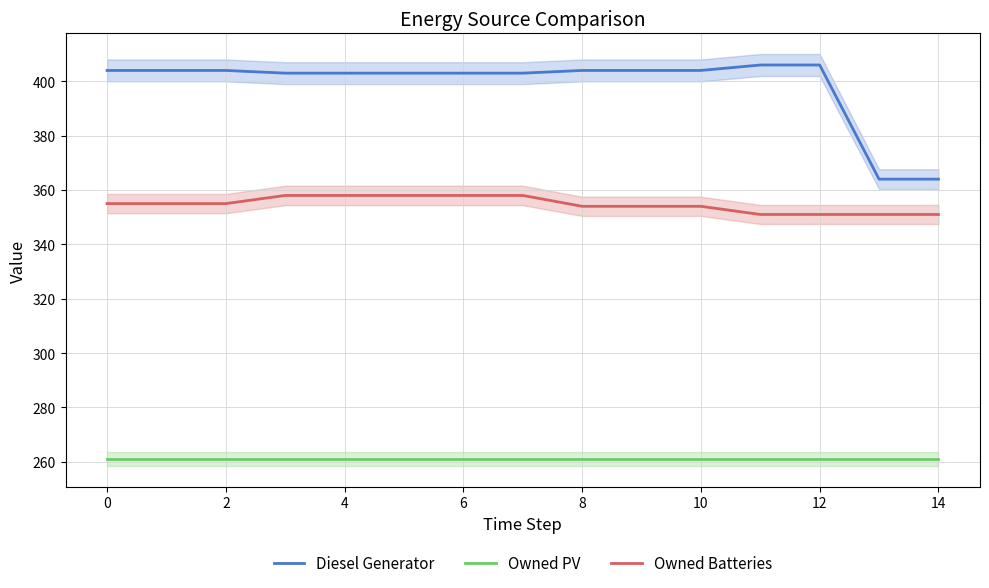

Rank the series at 14 from lowest to highest value.

Owned PV, Owned Batteries, Diesel Generator